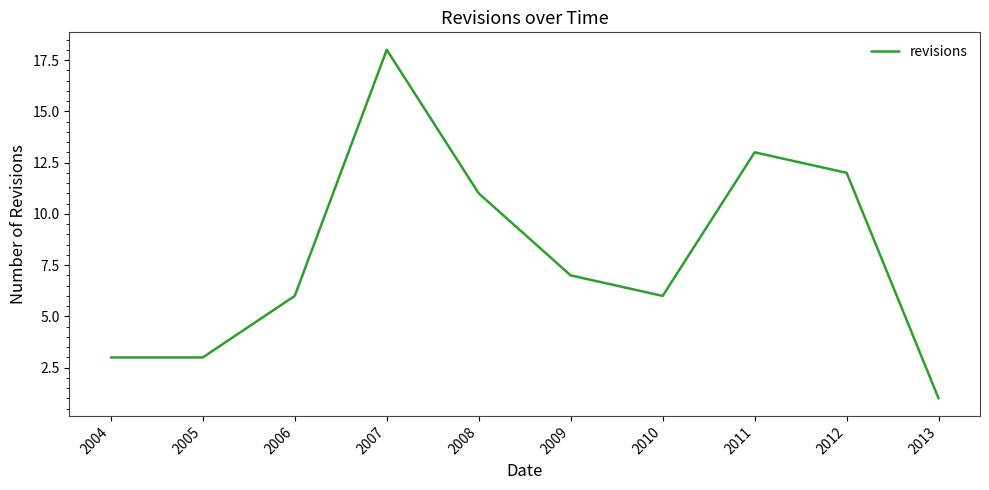

Is it true that the value at 2004 is 5?

False